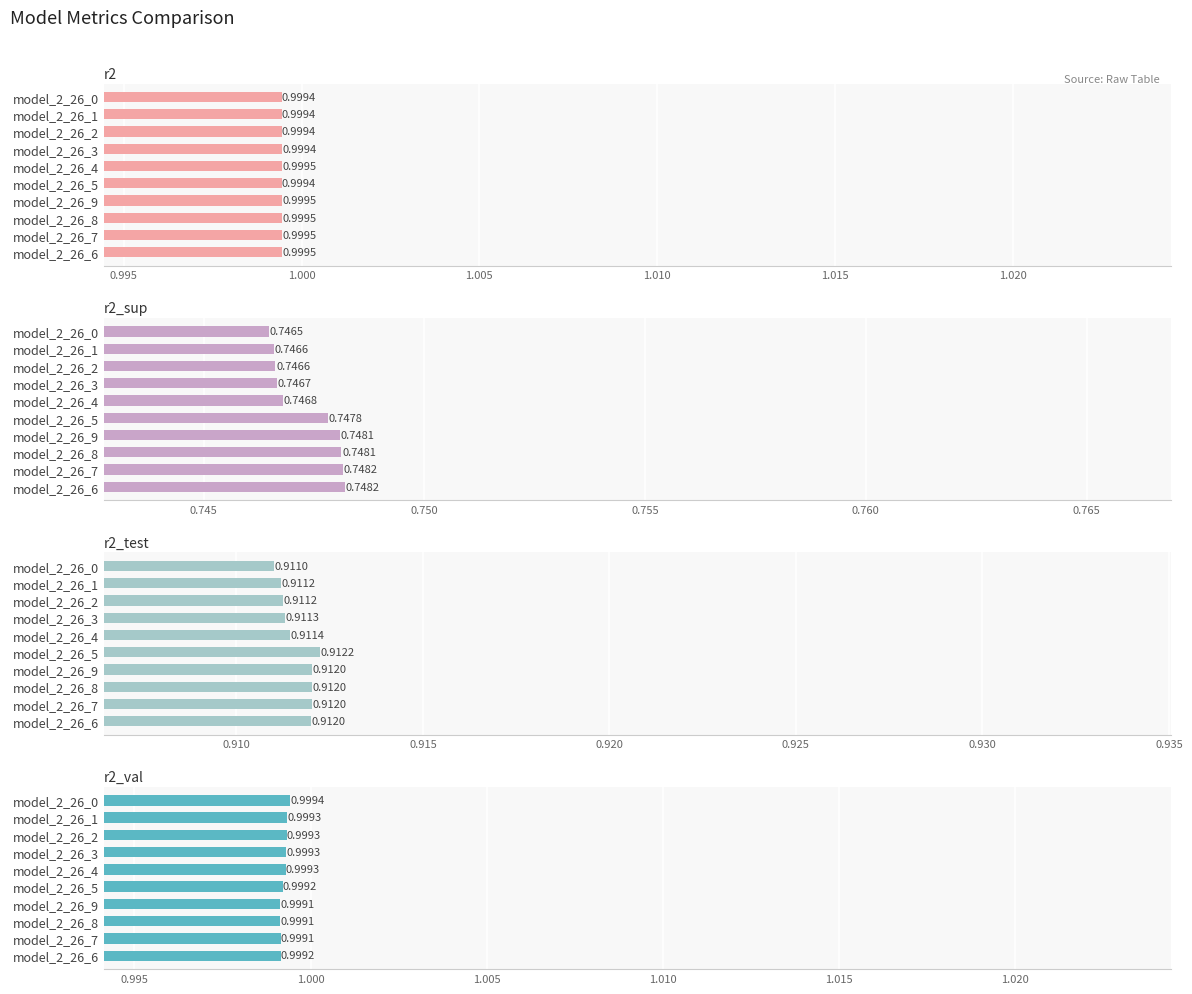

How many bars are there in total?

40